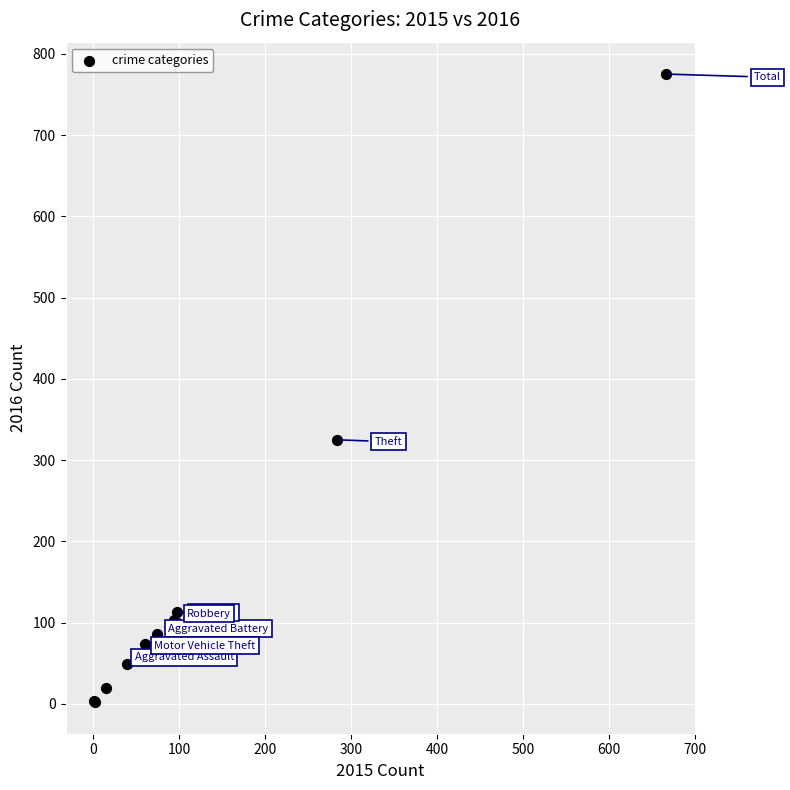

What Y value in the scatter plot is closest to 388?

325